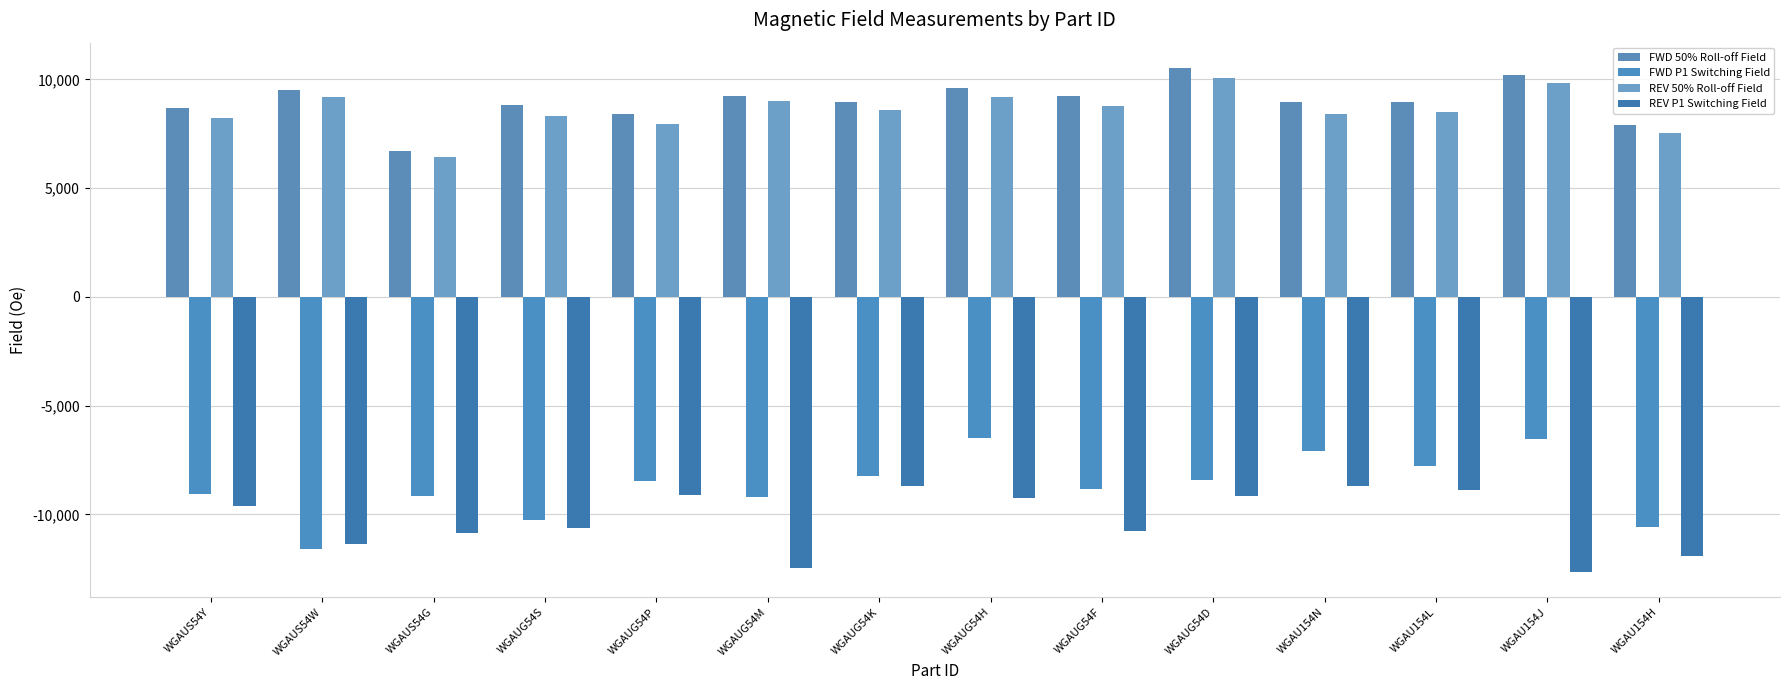

Where is REV P1 Switching Field nearest to the value -10674?

WGAUG54S